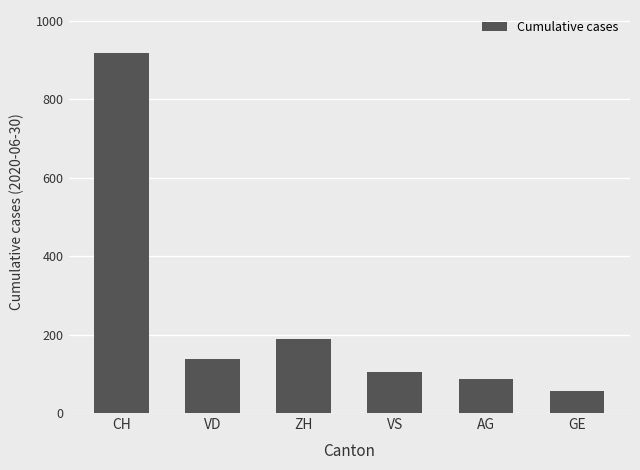

At which label does the data first exceed 138?

CH